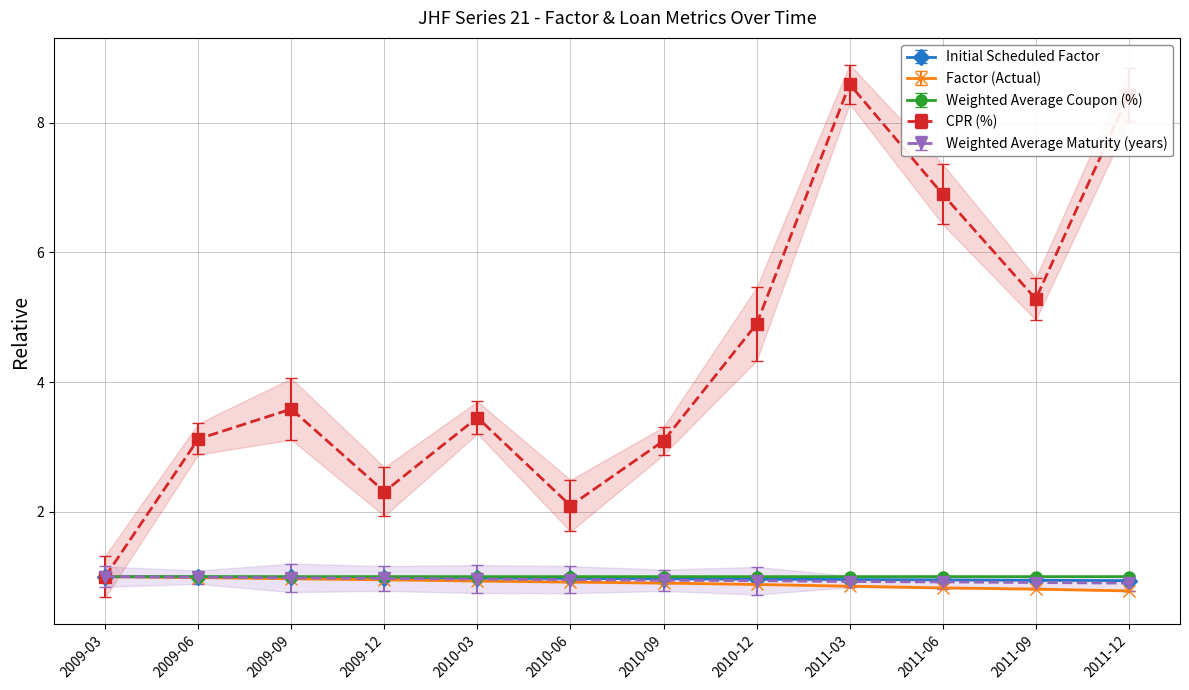

Reading right to left, extract all data points from this chart.

Initial Scheduled Factor: 2011-12=0.9	2011-09=0.9	2011-06=0.9	2011-03=1.0	2010-12=1.0	2010-09=1.0	2010-06=1.0	2010-03=1.0	2009-12=1.0	2009-09=1.0	2009-06=1.0	2009-03=1.0
Factor (Actual): 2011-12=0.8	2011-09=0.8	2011-06=0.8	2011-03=0.9	2010-12=0.9	2010-09=0.9	2010-06=0.9	2010-03=0.9	2009-12=1.0	2009-09=1.0	2009-06=1.0	2009-03=1.0
Weighted Average Coupon (%): 2011-12=1.0	2011-09=1.0	2011-06=1.0	2011-03=1.0	2010-12=1.0	2010-09=1.0	2010-06=1.0	2010-03=1.0	2009-12=1.0	2009-09=1.0	2009-06=1.0	2009-03=1.0
Weighted Average Maturity (years): 2011-12=0.9	2011-09=0.9	2011-06=0.9	2011-03=0.9	2010-12=0.9	2010-09=0.9	2010-06=1.0	2010-03=1.0	2009-12=1.0	2009-09=1.0	2009-06=1.0	2009-03=1.0
CPR (%): 2011-12=8.4	2011-09=5.3	2011-06=6.9	2011-03=8.6	2010-12=4.9	2010-09=3.1	2010-06=2.1	2010-03=3.5	2009-12=2.3	2009-09=3.6	2009-06=3.1	2009-03=1.0
Loan Age (months): 2011-12=0.9	2011-09=0.9	2011-06=1.0	2011-03=1.0	2010-12=1.0	2010-09=1.0	2010-06=1.0	2010-03=1.0	2009-12=1.0	2009-09=1.0	2009-06=1.0	2009-03=1.0